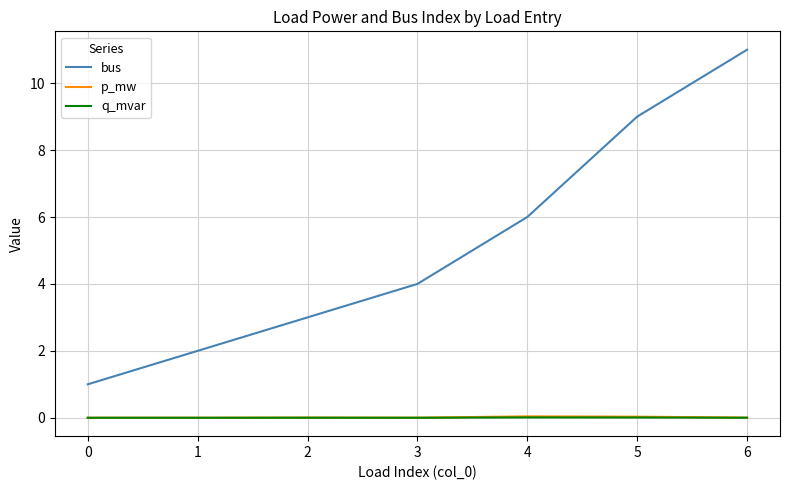

Which series has the widest spread of values?

bus